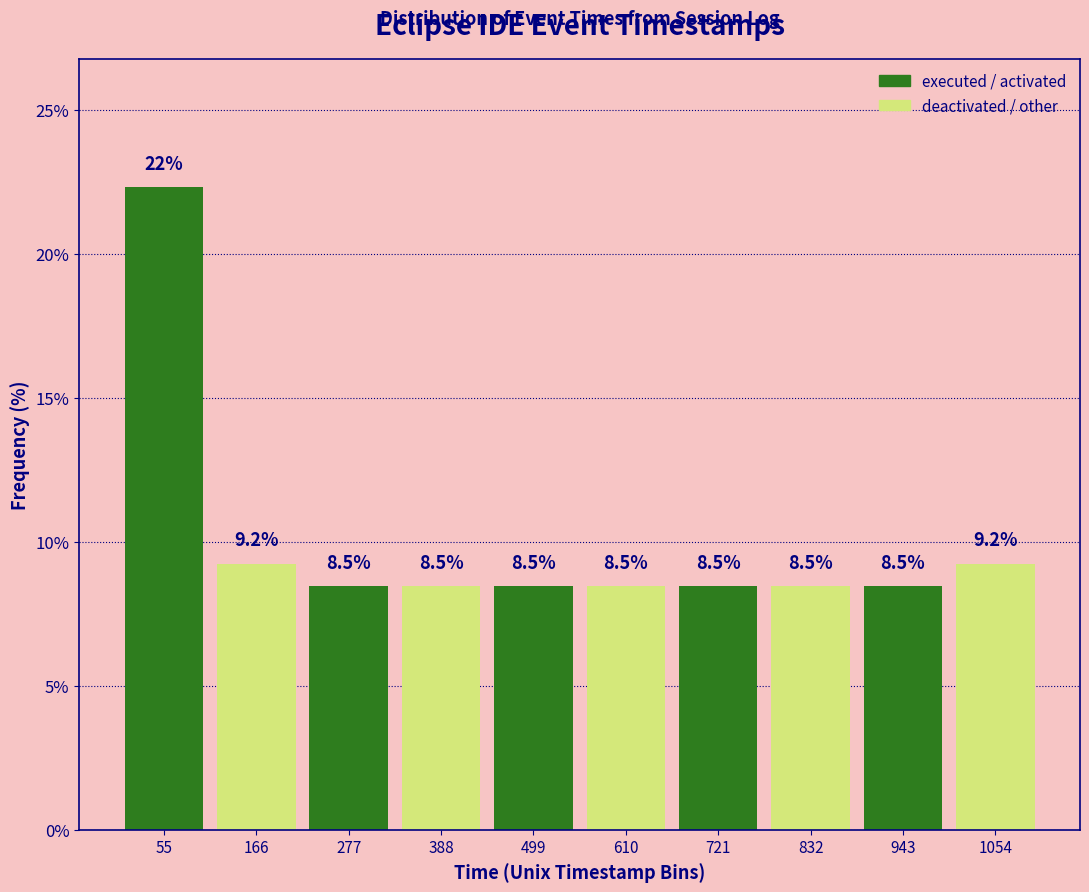

Over which range of the x-axis is the bar tallest?

0 to 120